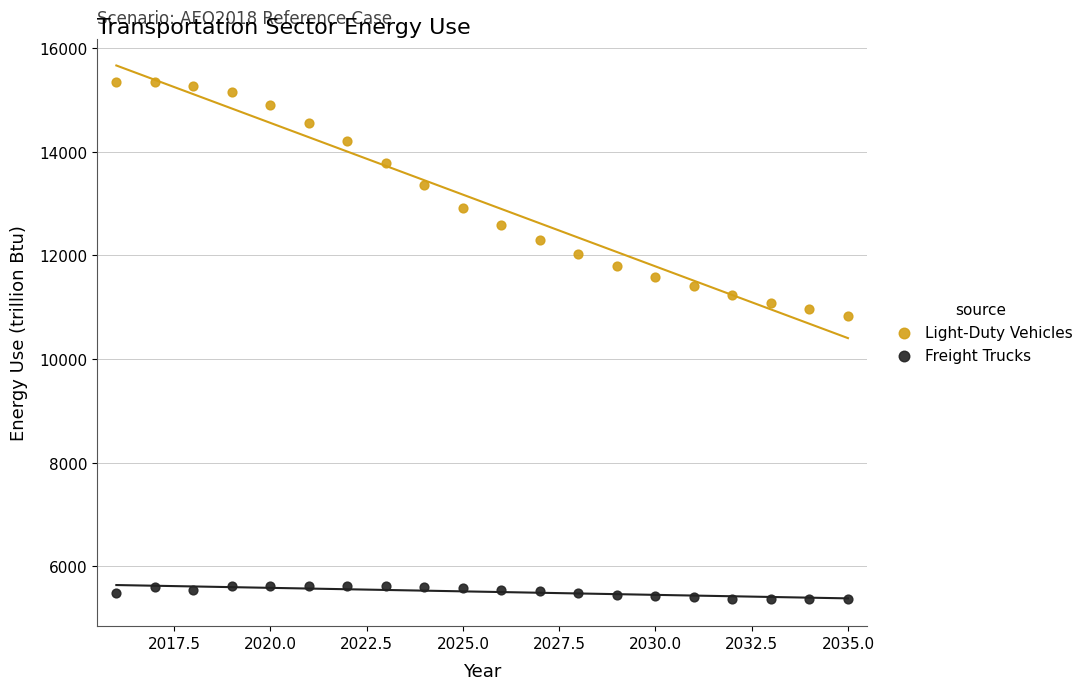

What are all the series names shown in the legend?

Light-Duty Vehicles, Freight Trucks